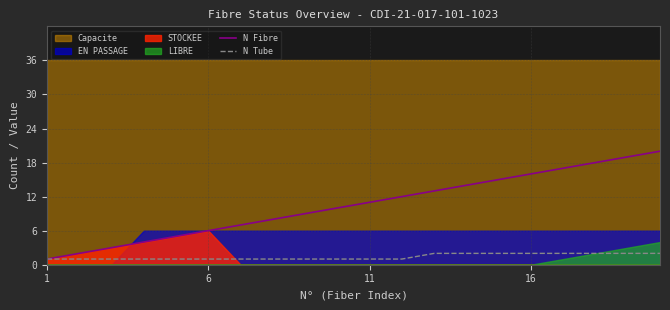

True or false: N Fibre has a value of 24 at 16.

False